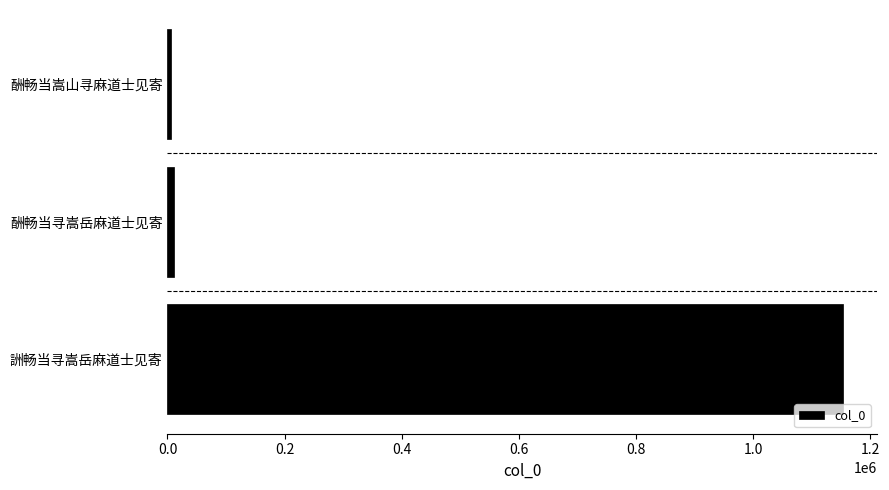

Count the number of data series in this chart.

1